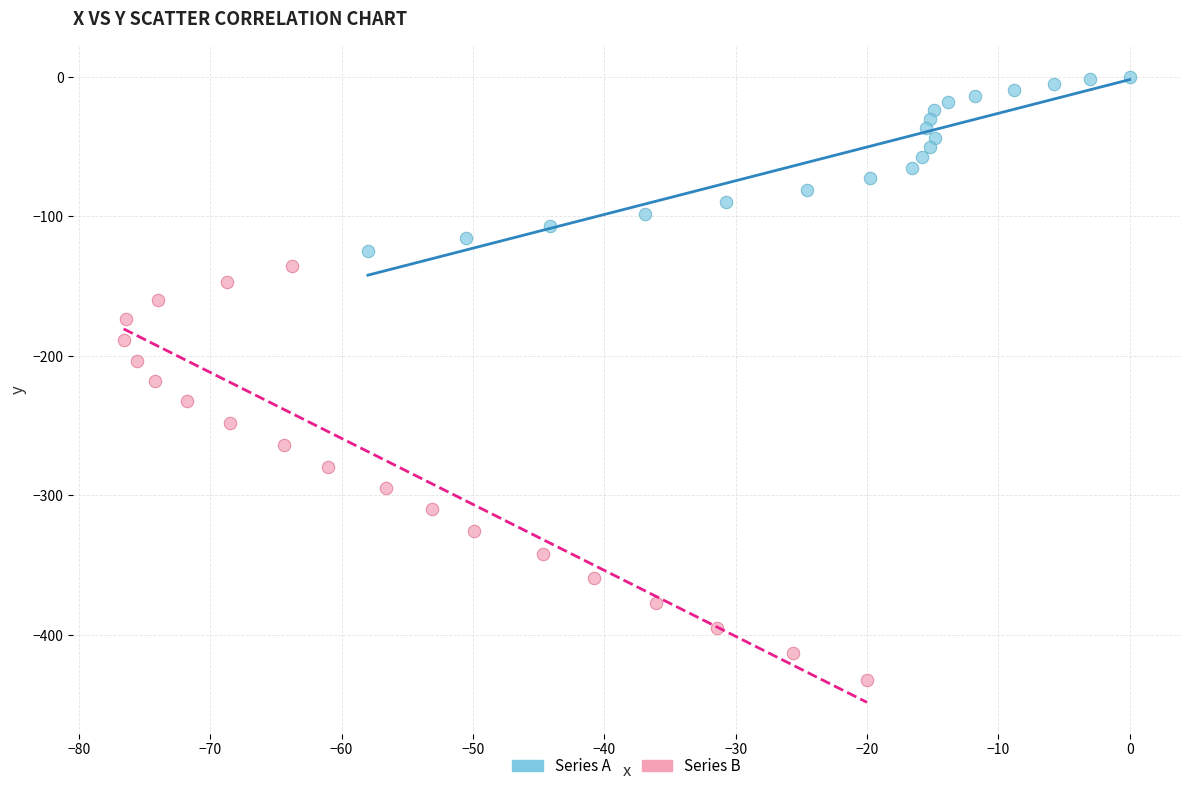

Which series reaches the maximum Y coordinate?

Series A